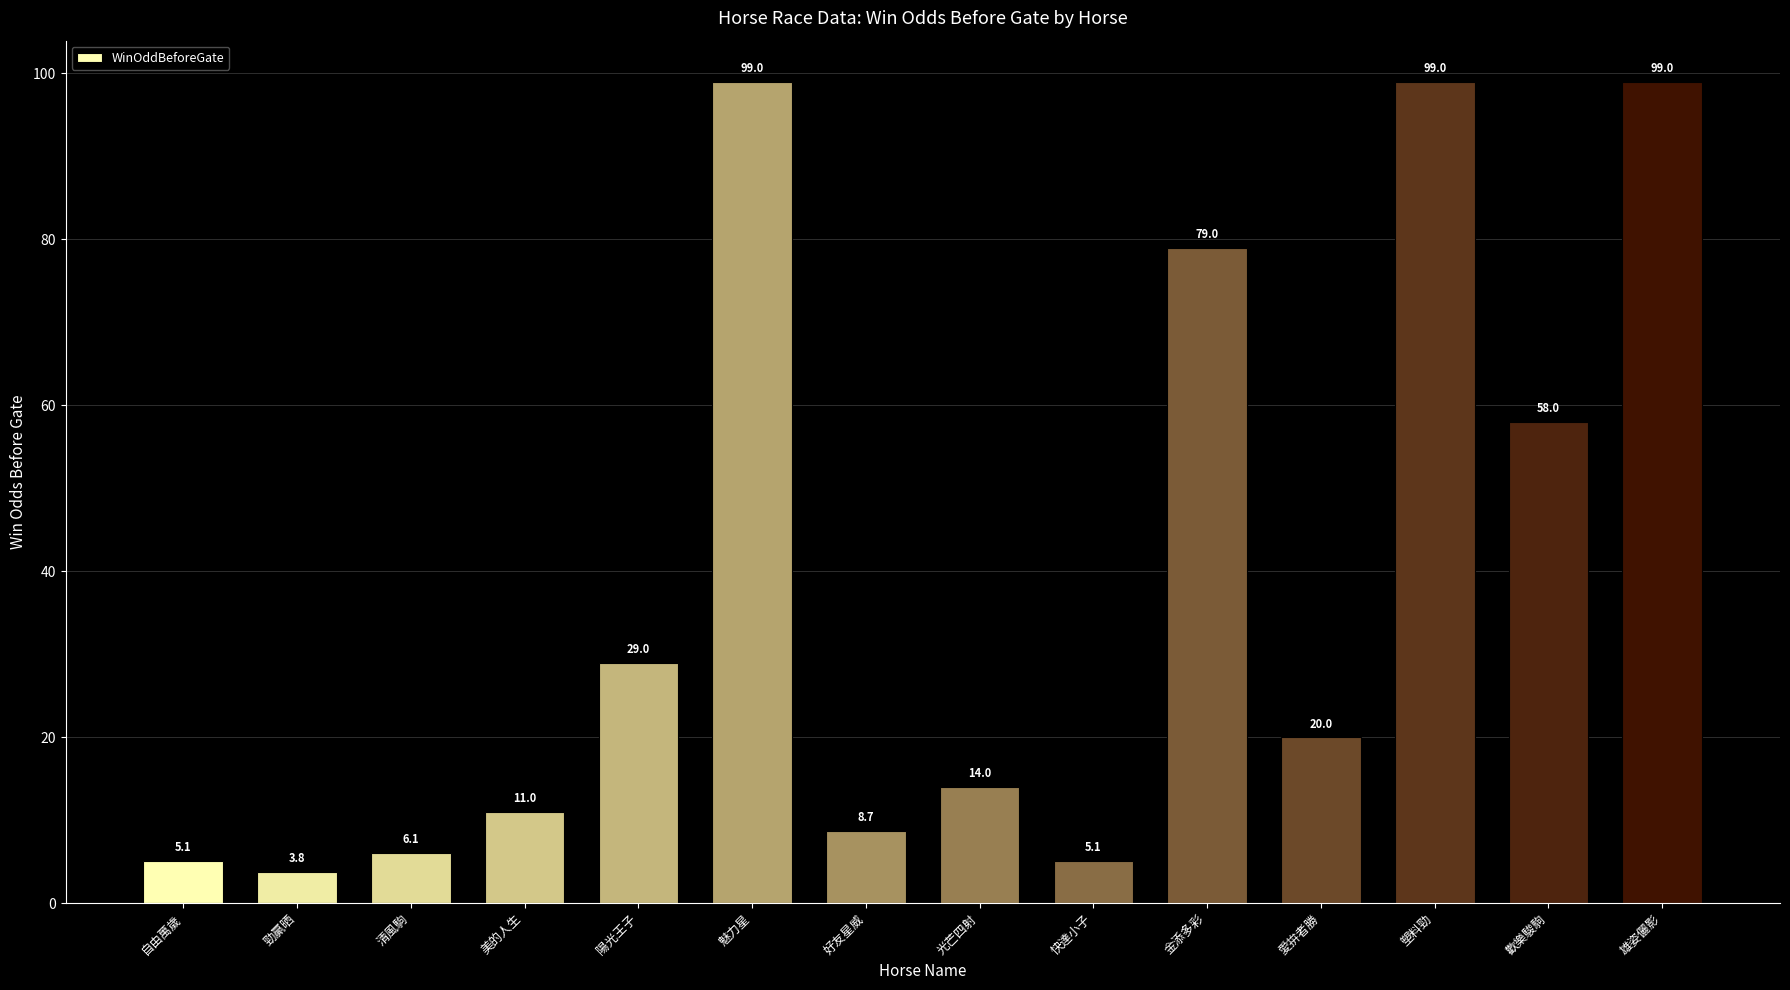

What is the maximum value shown in the chart?

99.0